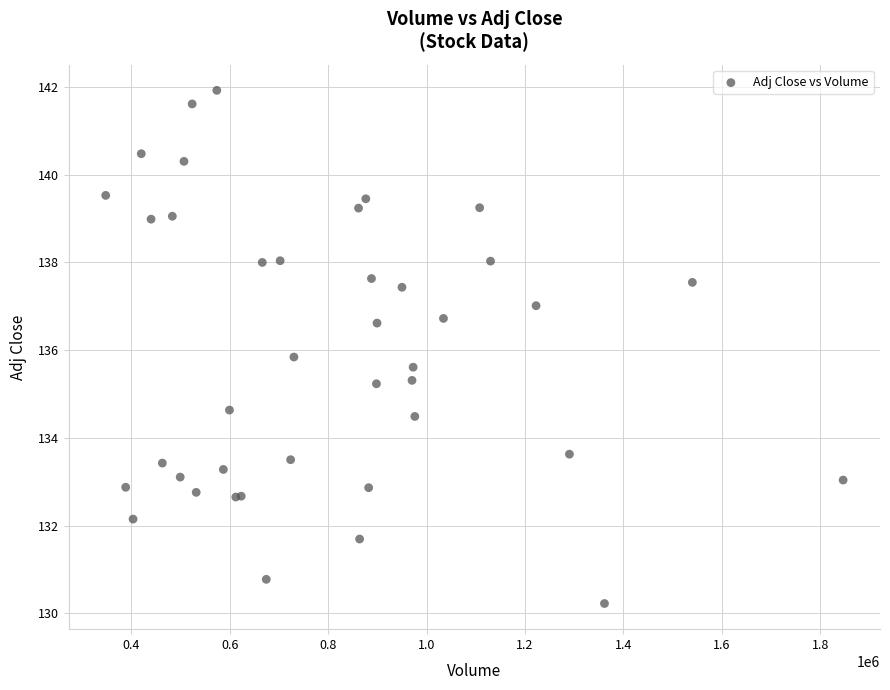

What Y value in the scatter plot is closest to 136?

135.8